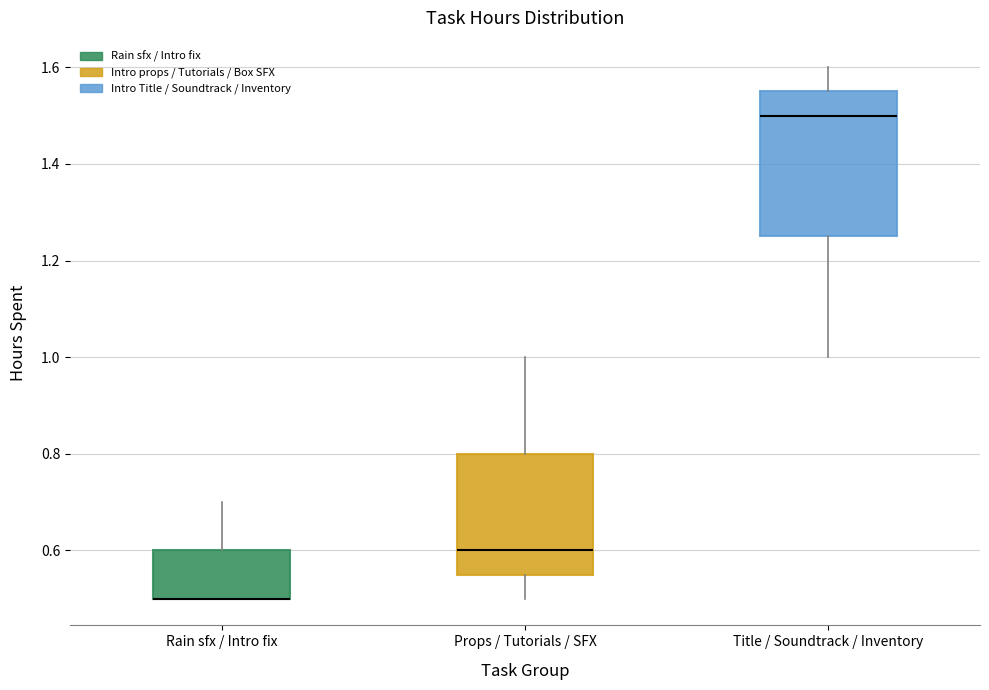

Reading left to right, read every box against the y-axis: the position of its median line, the range the box covers, and the ends of its whiskers. The values are not printed on the chart, so give them approximately, as read against the axis.

Rain sfx / Intro fix: median 0.50 (drawn on the box's lower edge), box 0.50 to 0.60, whiskers 0.50 to 0.70
Props / Tutorials / SFX: median 0.60, box 0.56 to 0.80, whiskers 0.50 to 1.00
Title / Soundtrack / Inventory: median 1.50, box 1.26 to 1.56, whiskers 1.00 to 1.60